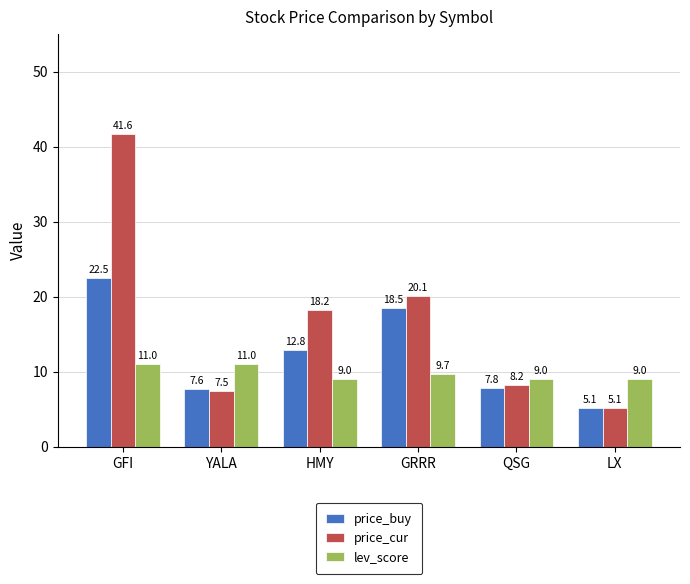

What value does the price_cur series have at QSG?

8.2